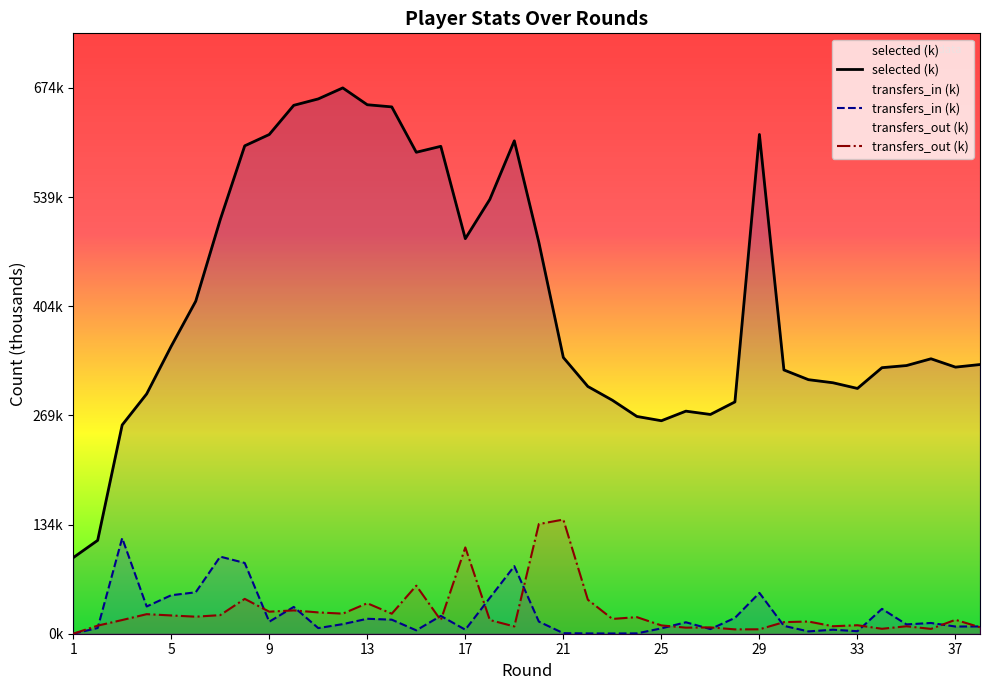

Reading left to right, list all the values displayed in this chart.

selected: 1=93.9	2=115.3	3=257.8	4=296.2	5=355.0	6=410.6	7=511.3	8=602.6	9=616.6	10=652.6	11=660.5	12=674.1	13=653.3	14=650.7	15=594.6	16=602.0	17=487.9	18=536.4	19=608.8	20=483.5	21=341.2	22=305.4	23=288.4	24=268.4	25=263.1	26=274.9	27=270.8	28=286.3	29=616.6	30=325.8	31=313.8	32=310.0	33=302.9	34=328.6	35=331.2	36=339.6	37=329.3	38=332.5
transfers_in: 1=0.0	2=7.1	3=118.1	4=33.7	5=47.5	6=51.2	7=95.2	8=87.4	9=14.8	10=33.1	11=6.9	12=11.8	13=18.5	14=17.3	15=4.2	16=22.0	17=5.0	18=44.3	19=83.5	20=15.0	21=0.7	22=0.4	23=0.3	24=0.4	25=6.6	26=14.1	27=5.8	28=19.5	29=50.4	30=9.7	31=2.9	32=5.0	33=3.1	34=30.7	35=11.5	36=13.3	37=8.9	38=9.0
transfers_out: 1=0.0	2=10.0	3=16.9	4=24.1	5=22.6	6=21.0	7=23.0	8=43.0	9=27.2	10=28.8	11=26.3	12=24.8	13=37.7	14=24.7	15=59.4	16=16.7	17=106.6	18=16.9	19=9.0	20=135.4	21=141.0	22=42.0	23=18.3	24=20.5	25=10.3	26=7.5	27=7.8	28=5.4	29=5.4	30=14.3	31=15.1	32=9.2	33=10.5	34=6.1	35=9.2	36=6.0	37=17.2	38=8.0